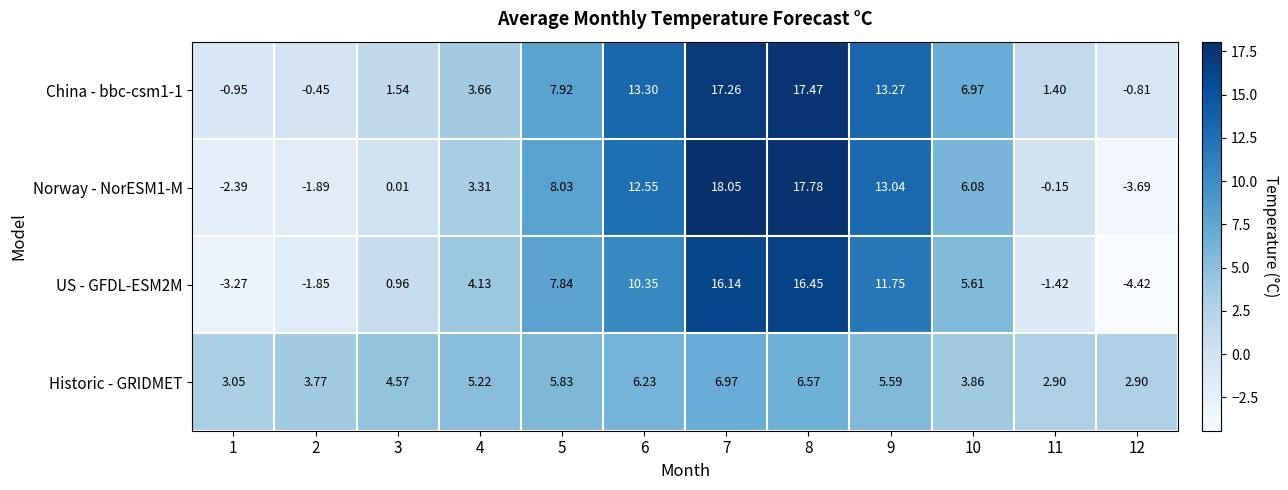

Is the value of Norway - NorESM1-M at 2 greater than the value of Historic - GRIDMET at 2?

No